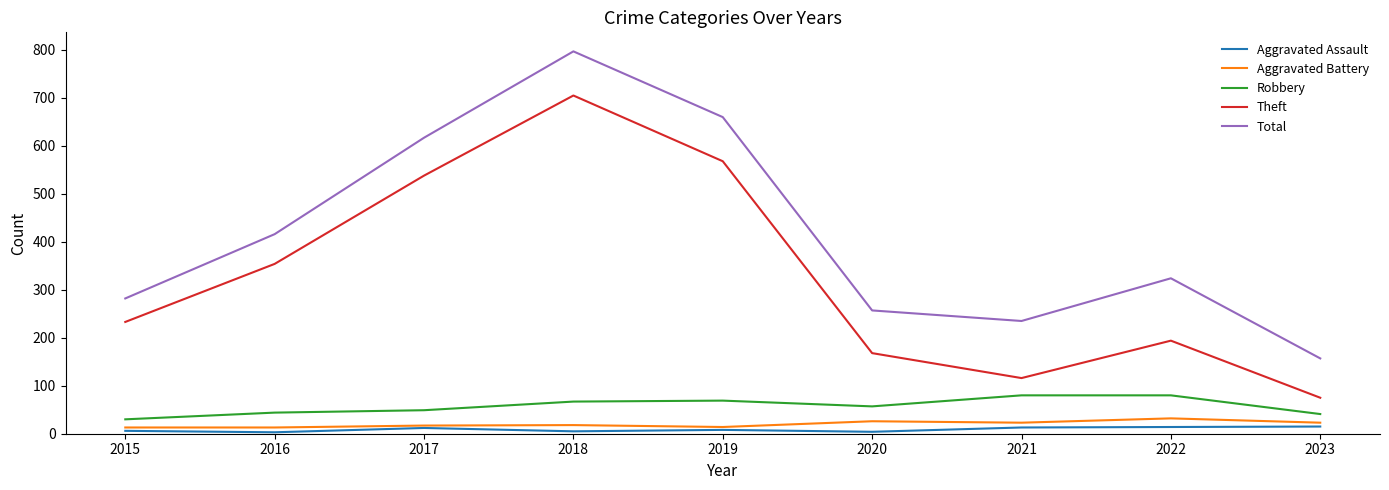

How many interior local peaks does the Total series have?

2